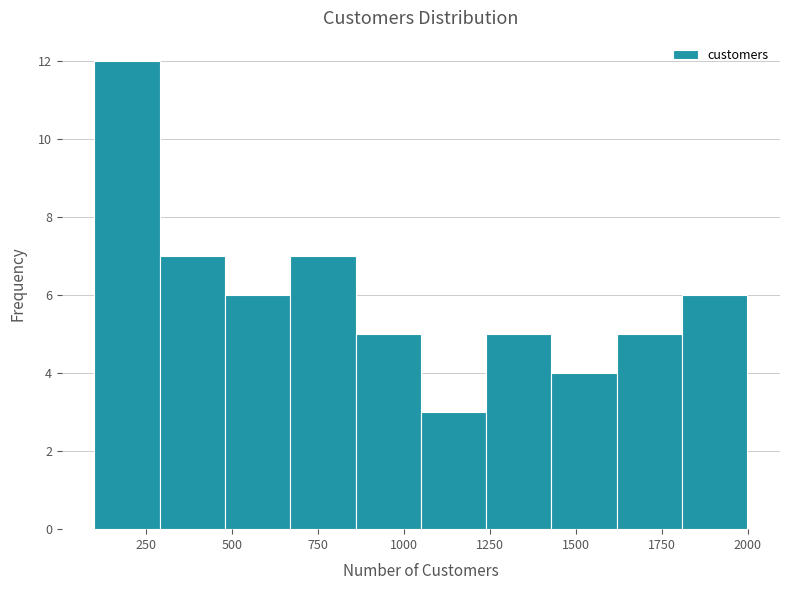

Read against the x-axis, roughly where is the centre of the tallest bar?

200